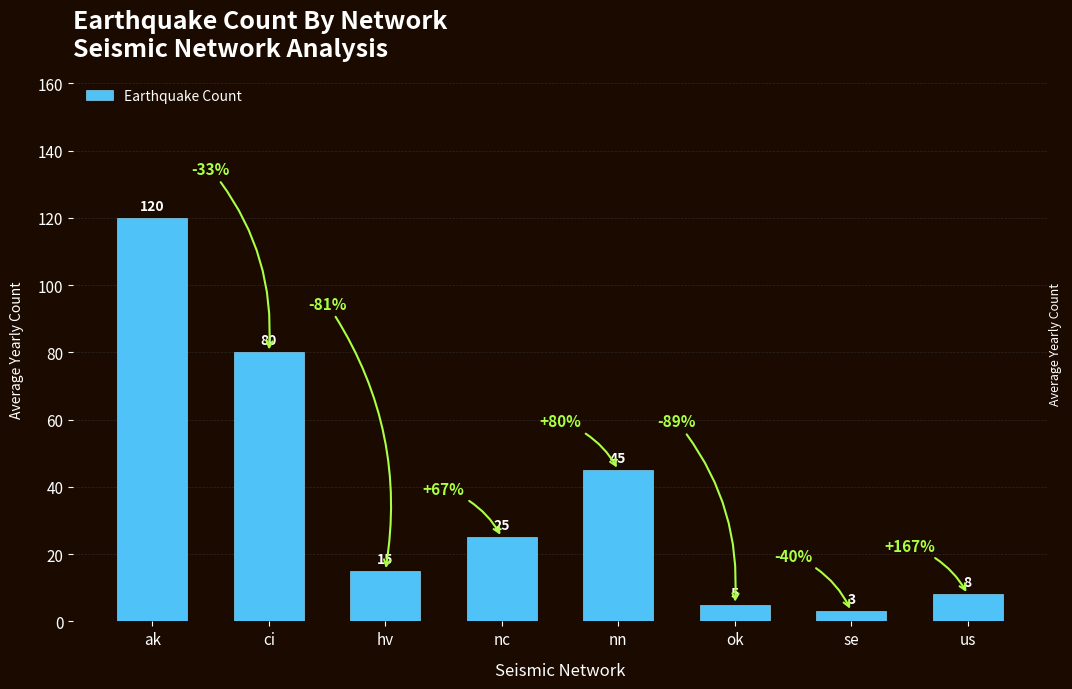

How many data points are less than 25?

4